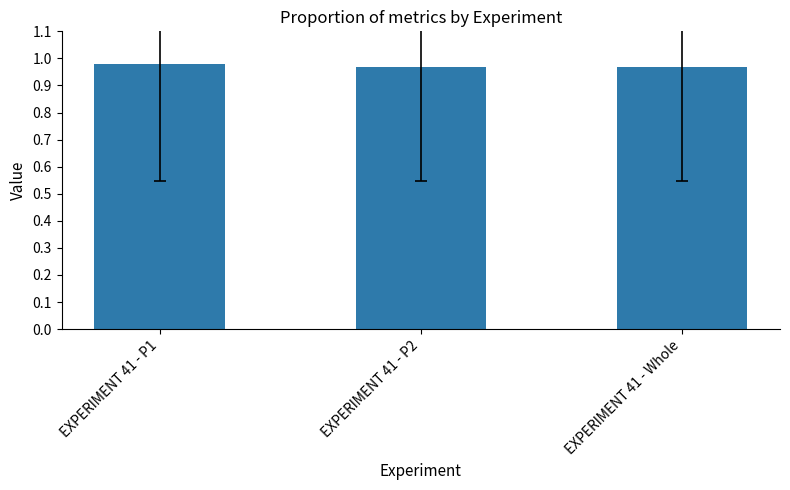

What position from the right is EXPERIMENT 41 - P1?

3